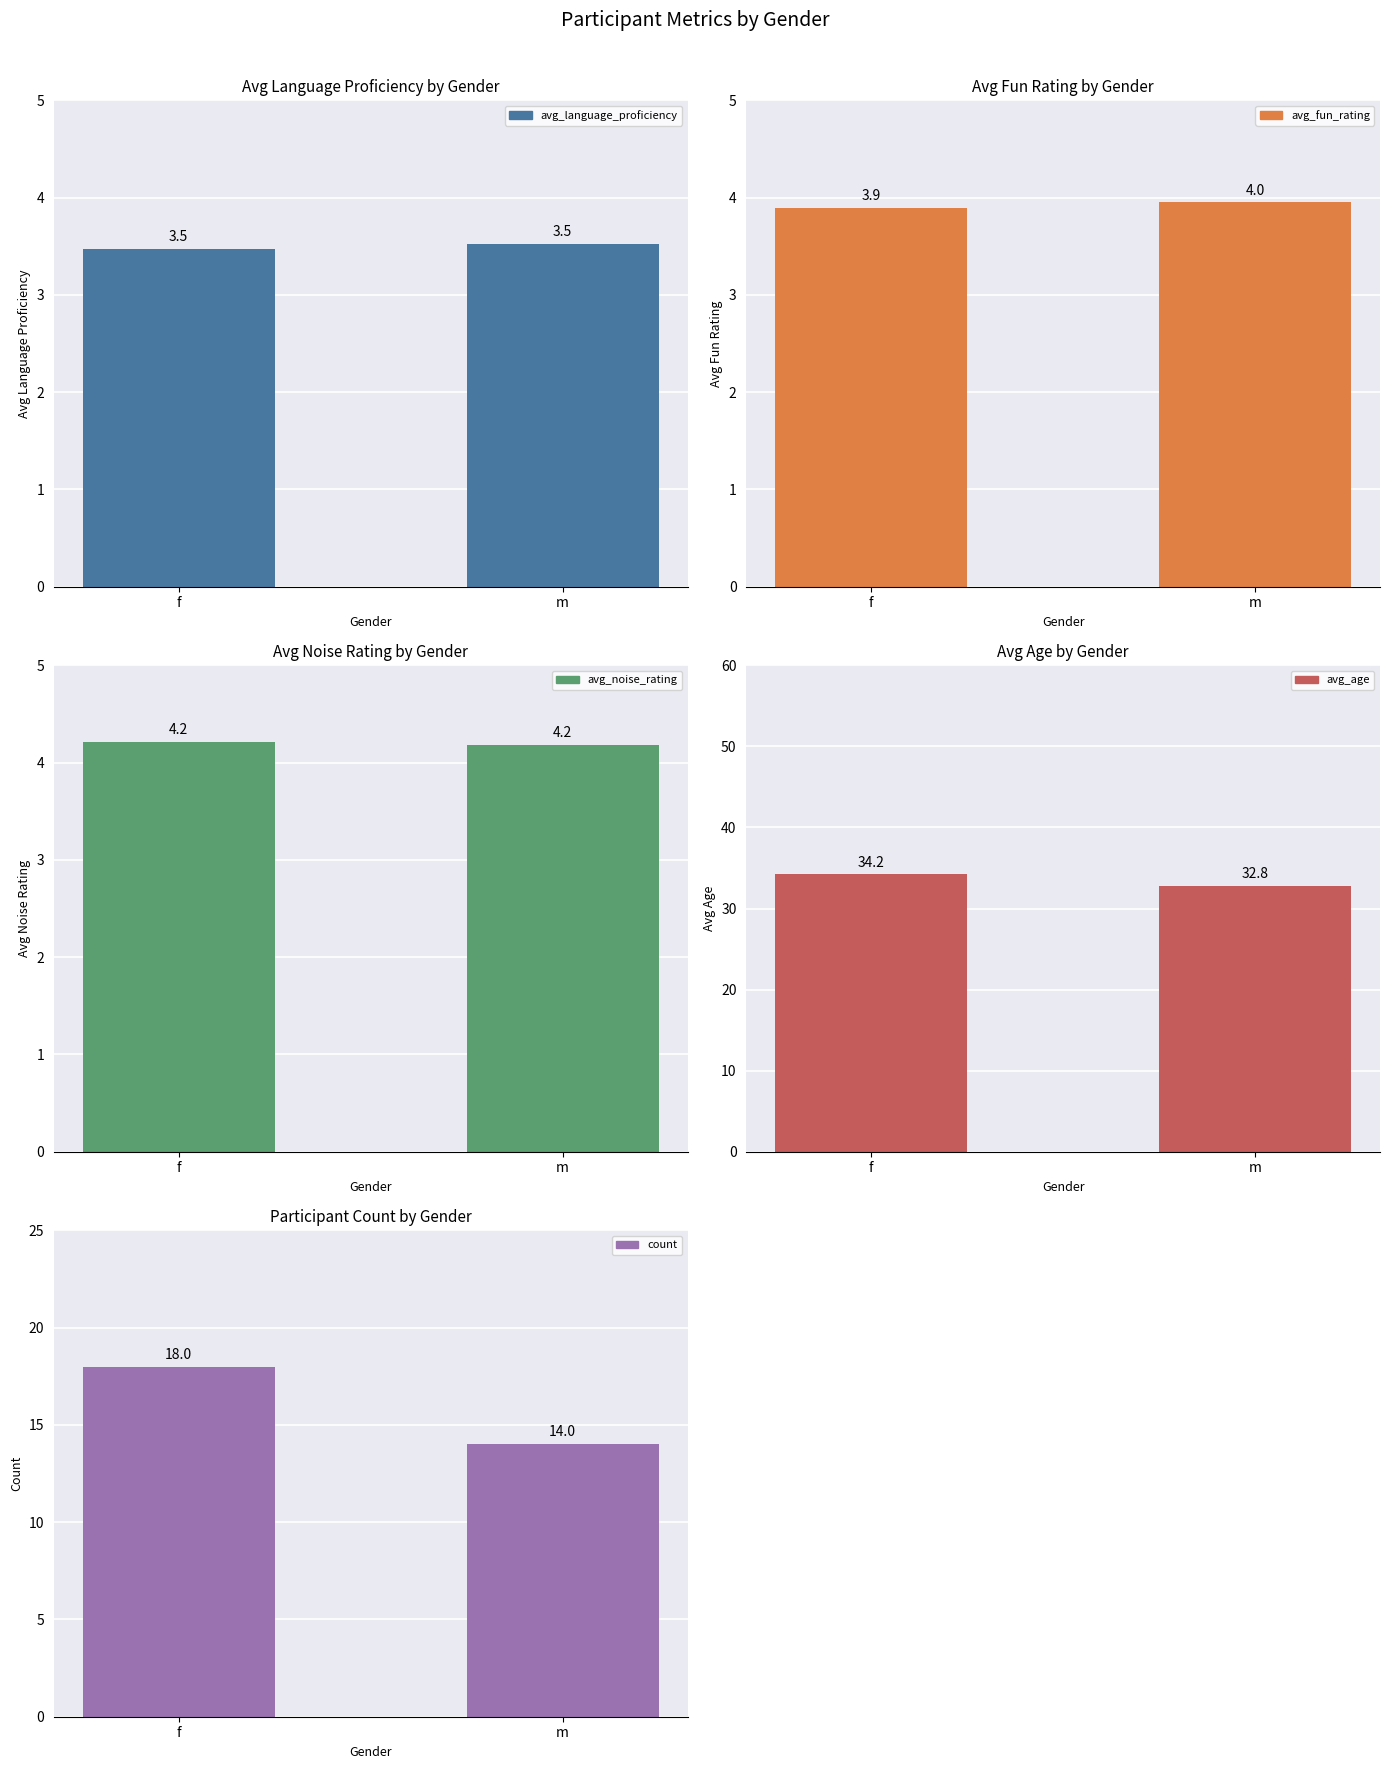

What is the highest value of the avg_age series?

34.2